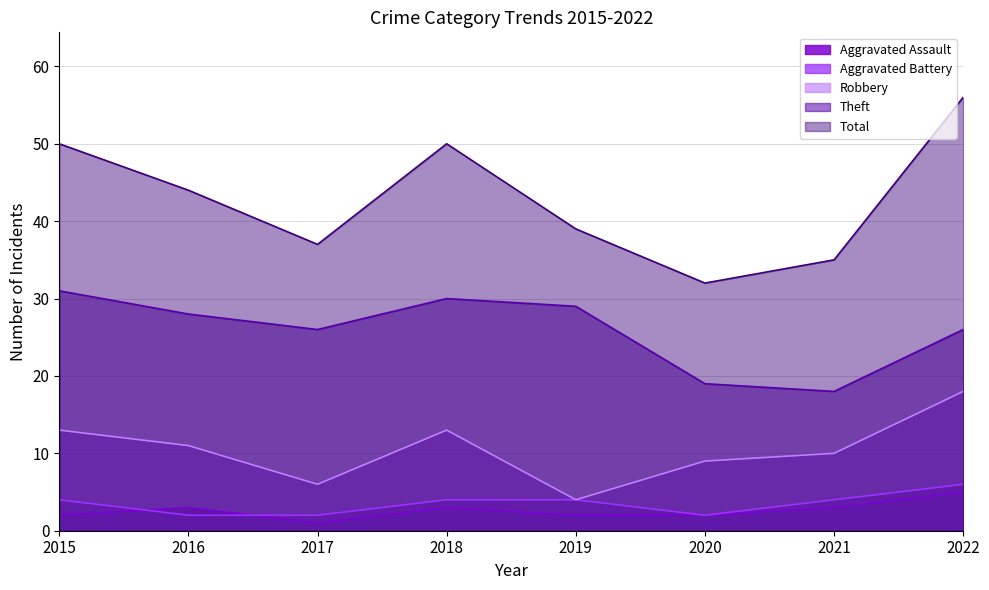

Does the chart display data point markers on the line(s)?

No